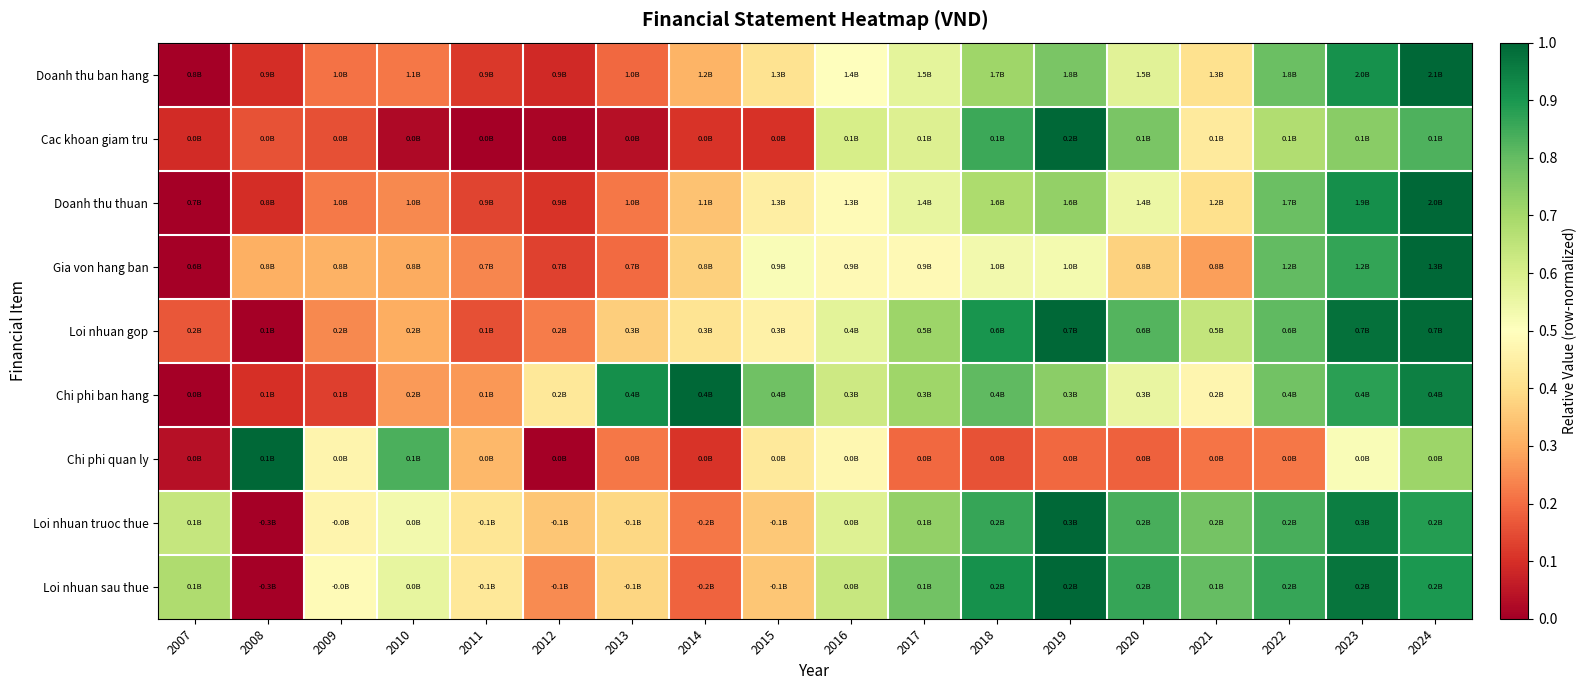

Rank the series at 2022 from lowest to highest value.

Chi phi quan ly, Cac khoan giam tru, Chi phi ban hang, Doanh thu thuan, Doanh thu ban hang, Gia von hang ban, Loi nhuan gop, Loi nhuan truoc thue, Loi nhuan sau thue